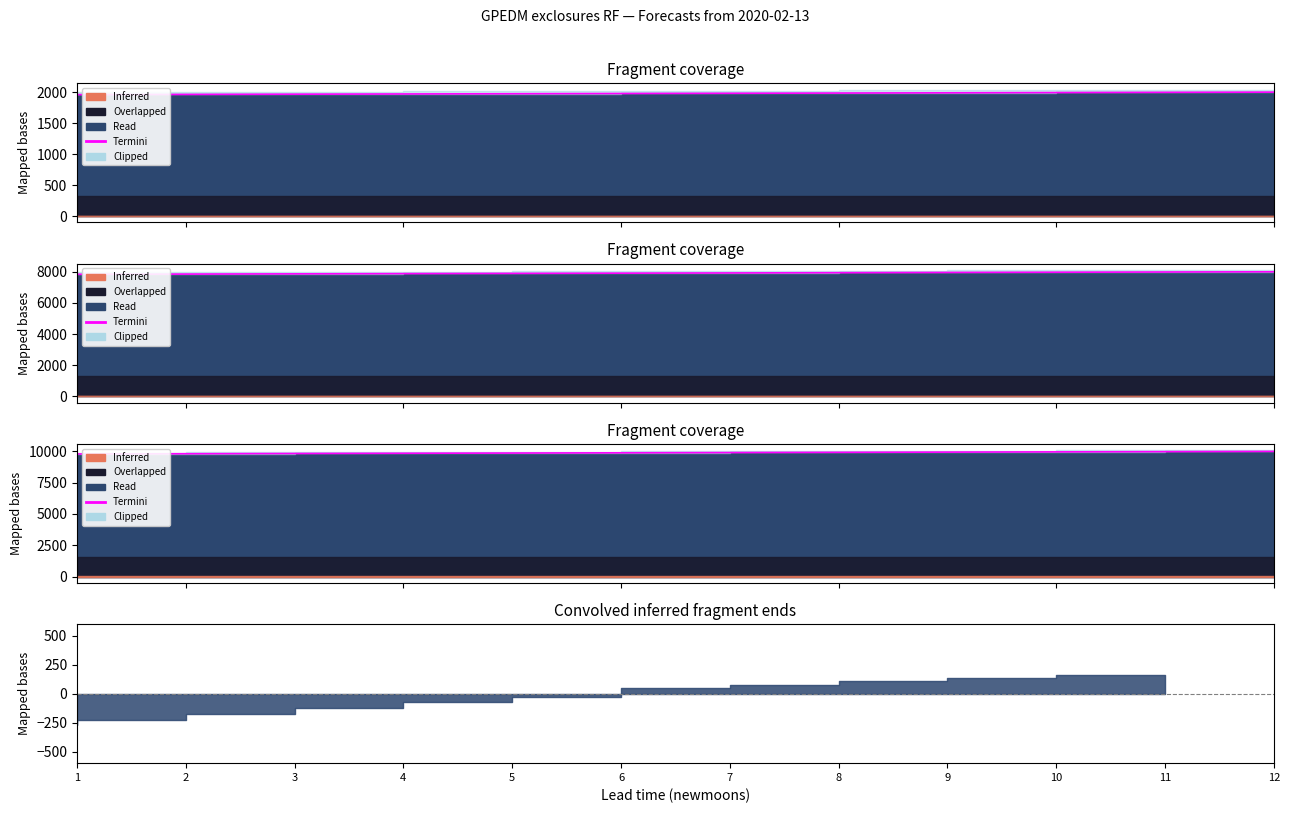

What is the value of the 5th point from the left?

9870.1